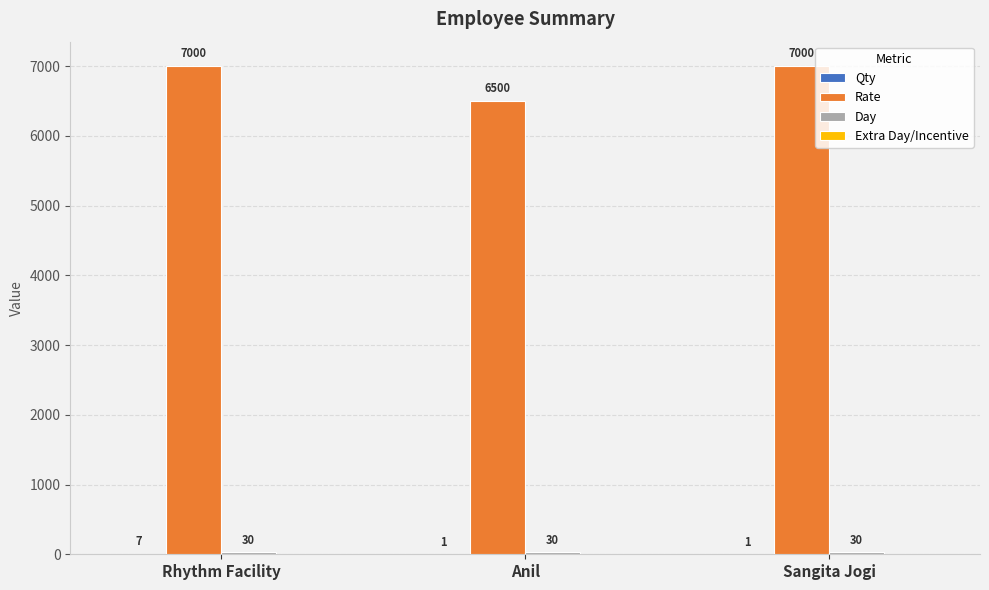

The Rate series shows 6500 at Anil. True or false?

True